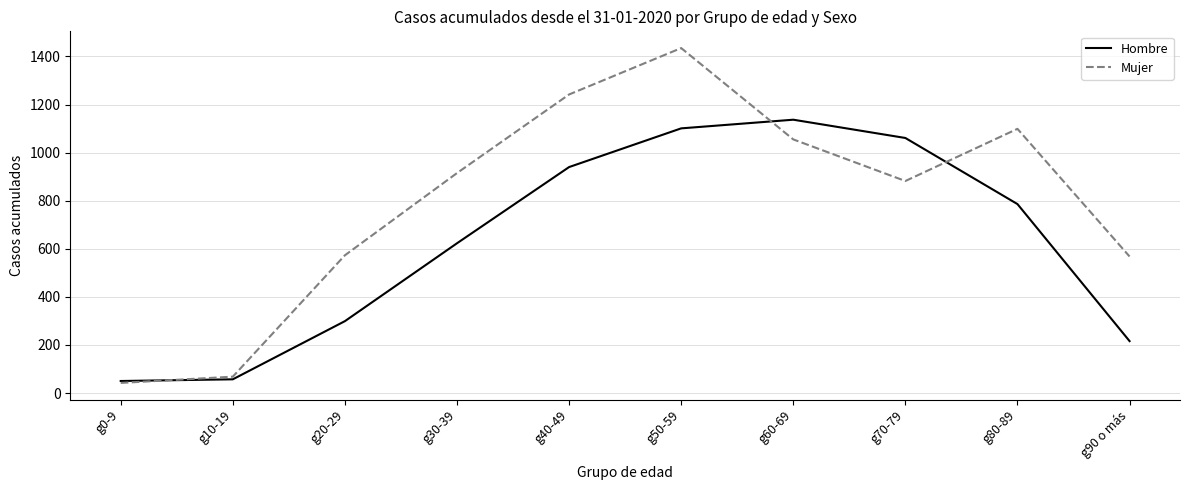

Which category has the highest value across all series?

g50-59